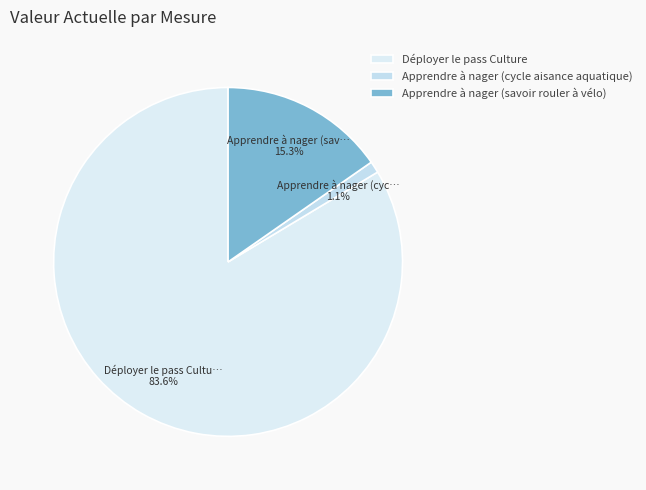

To the nearest percent, what is the difference between the Apprendre à nager (savoir rouler à vélo) and Apprendre à nager (cycle aisance aquatique) slice percentages?

14%